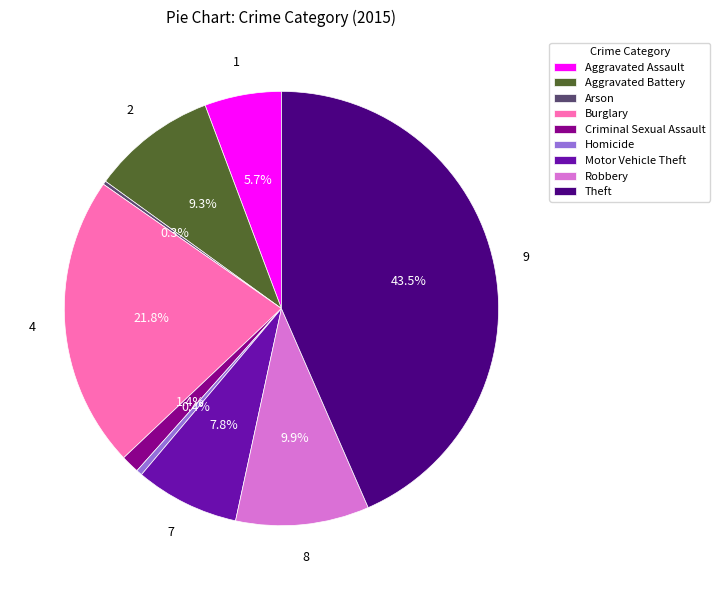

Is it true that Burglary is 22% of the pie?

True